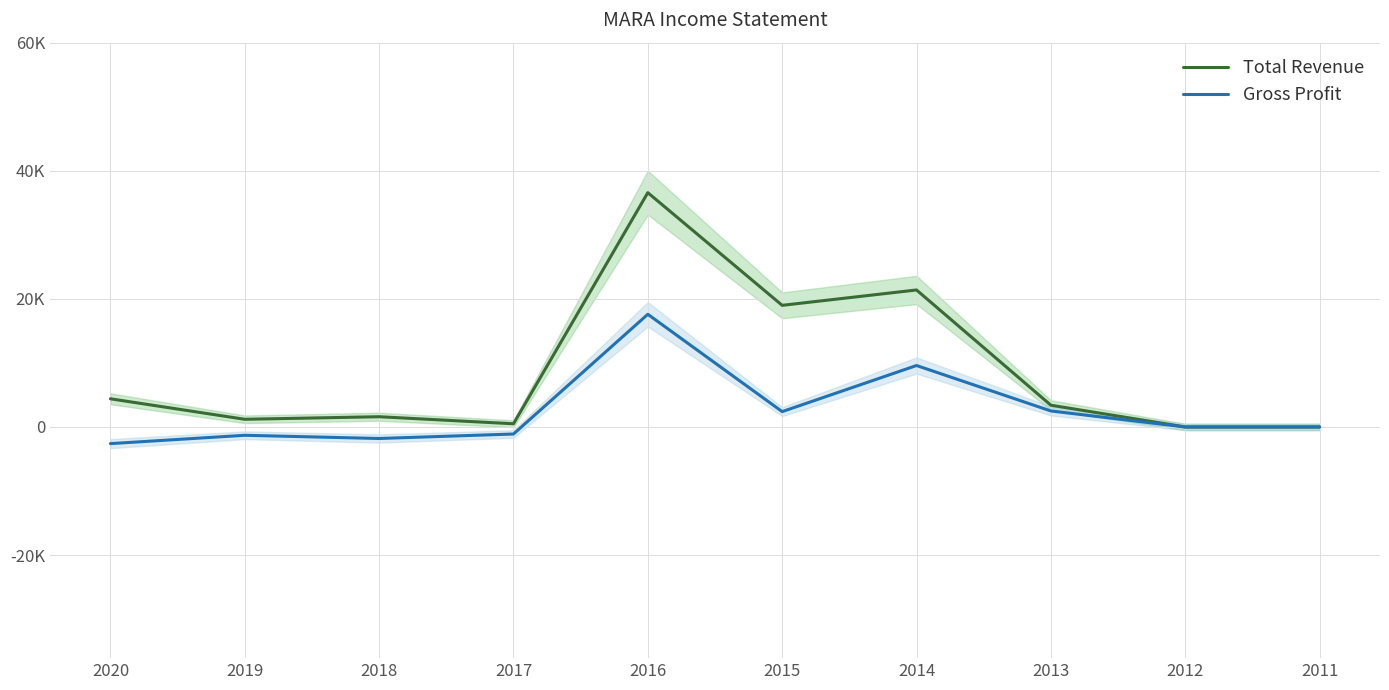

What are all the series names shown in the legend?

Total Revenue, Gross Profit